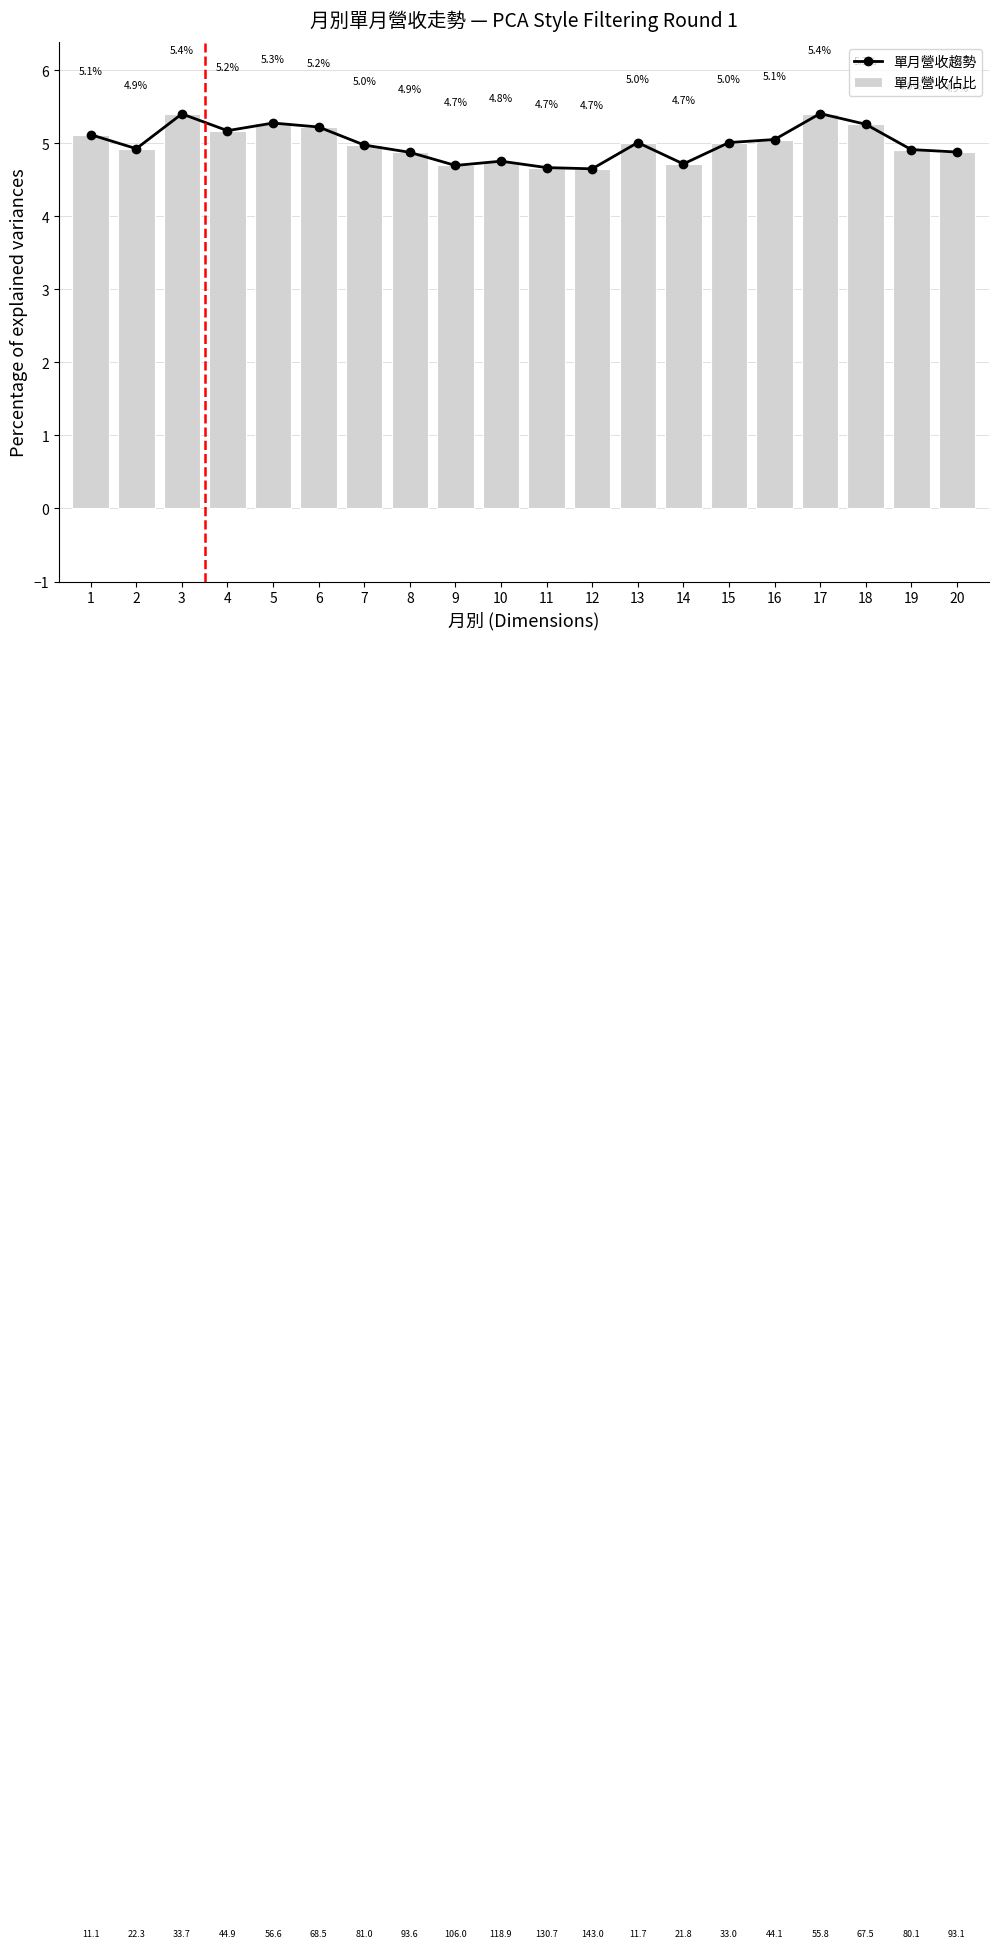

Count the number of data series in this chart.

2